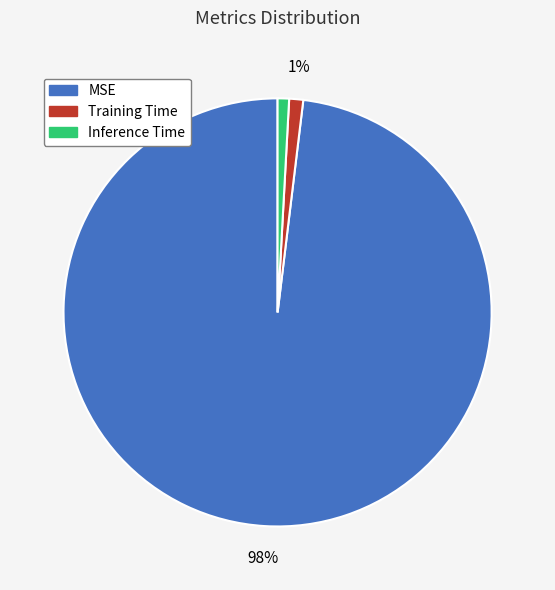

Is there any slice that represents more than half of the pie?

Yes